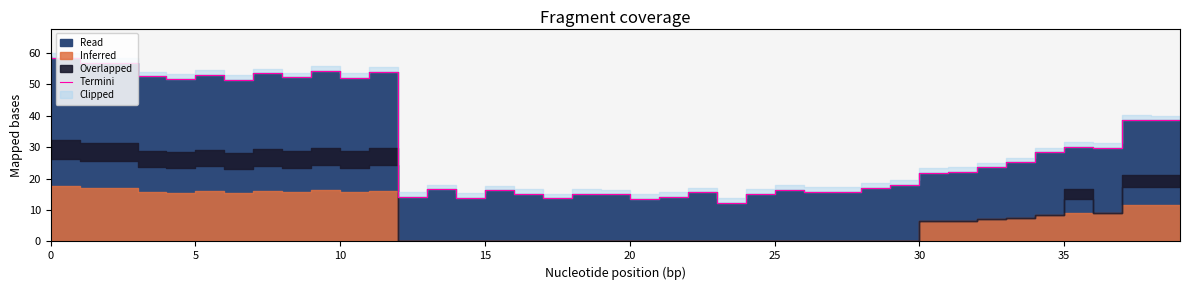

What is the difference between the values at 5 and 33?

34.8